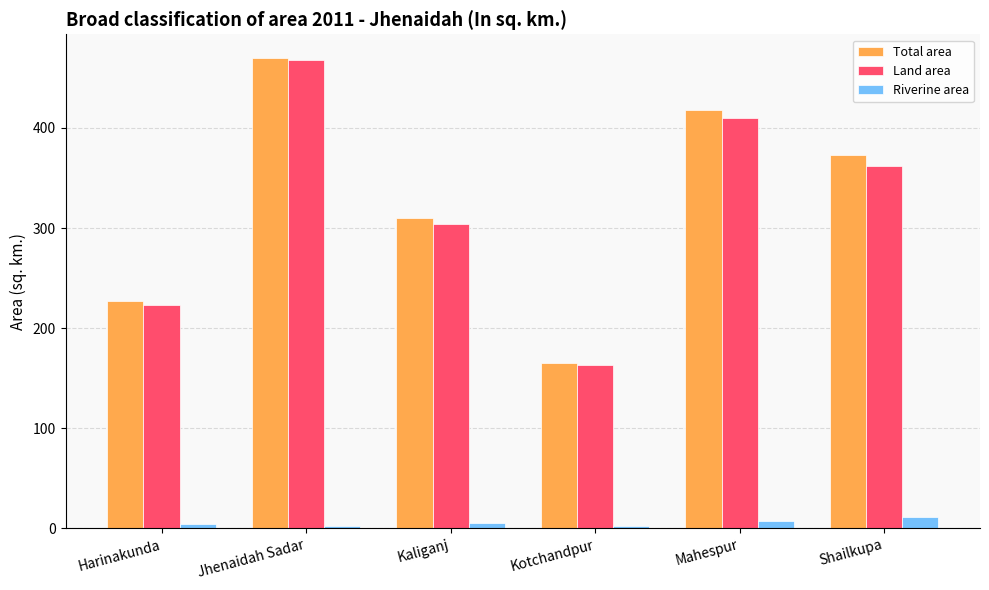

The value of Total area at Shailkupa is 92.6. True or false?

False